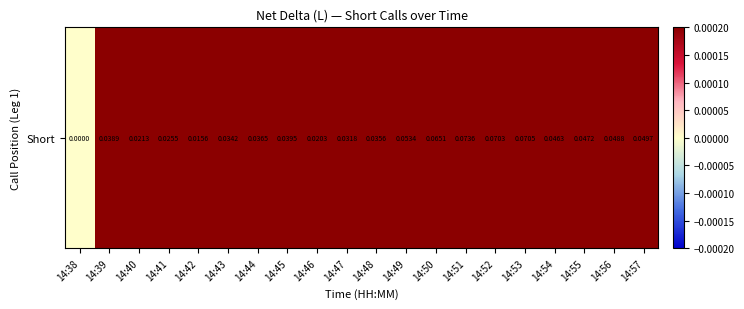

The value at 14:44 is 0.0. True or false?

True